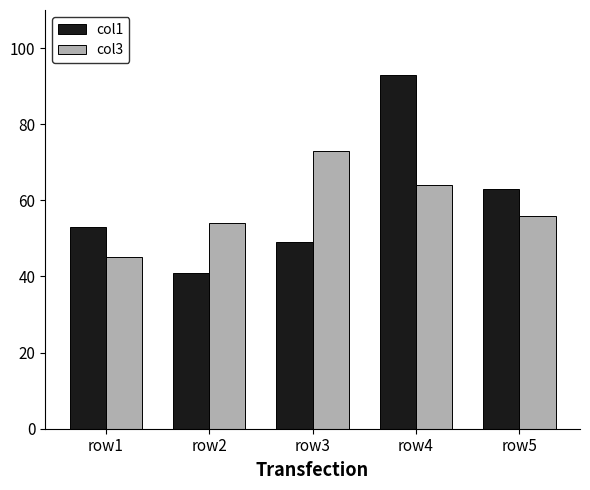

At row3, list the series in order from largest to smallest.

col3, col1